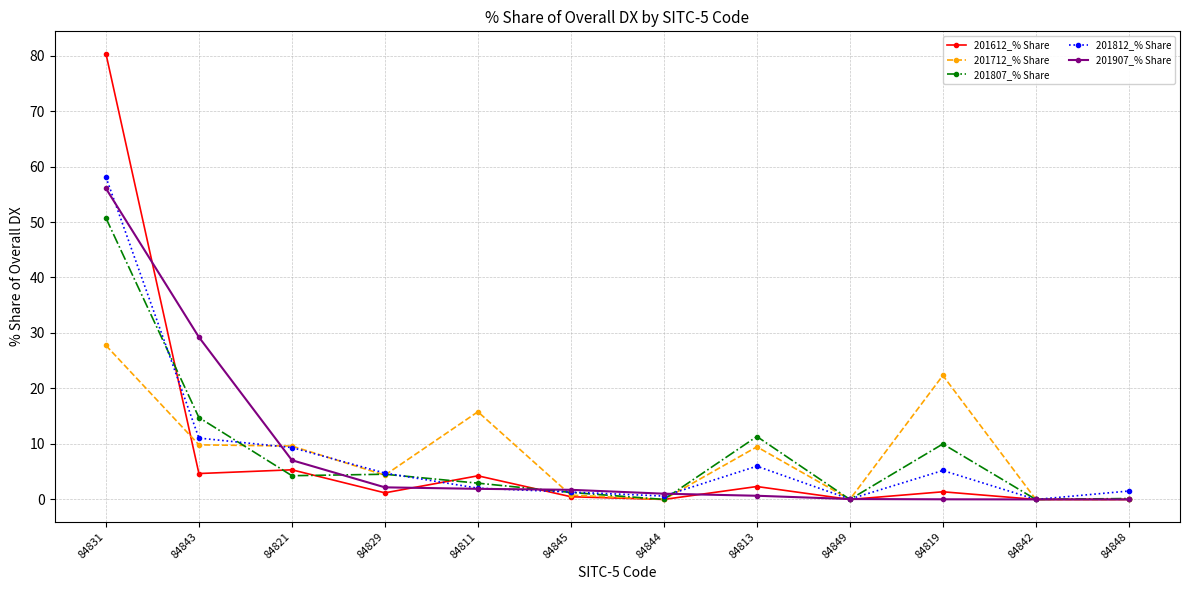

At which category is the sum across all series the highest?

84831